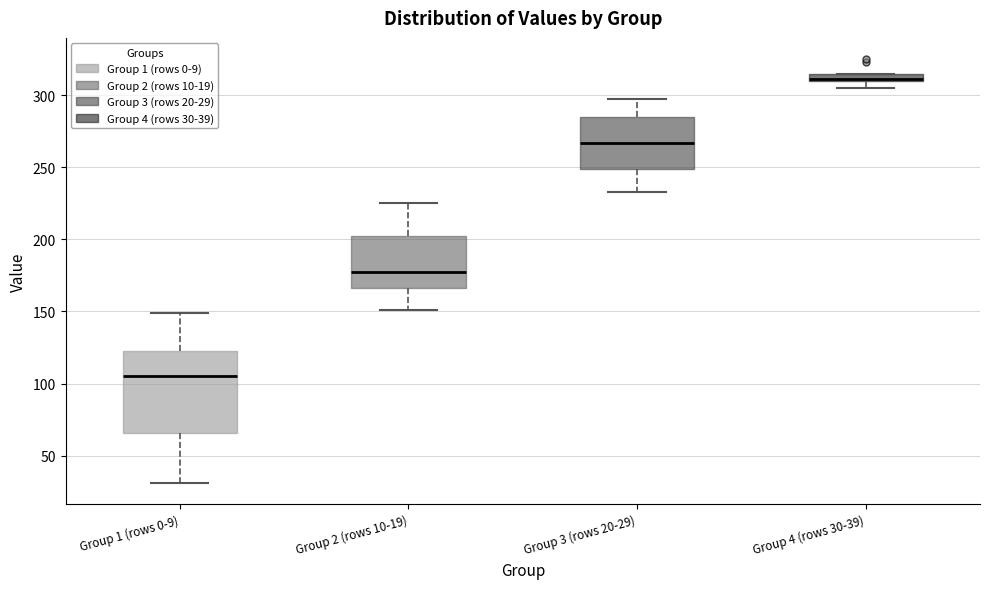

Which box's median line is the highest?

Group 4 (rows 30-39)